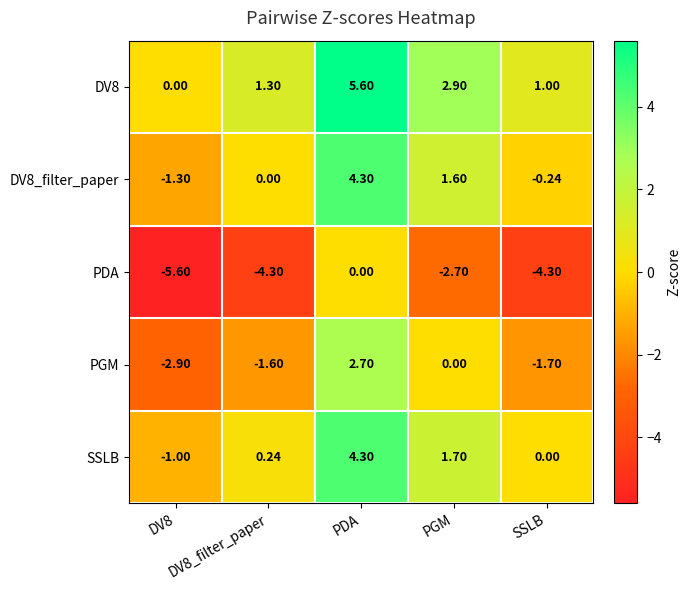

Count the number of categories in the chart.

5